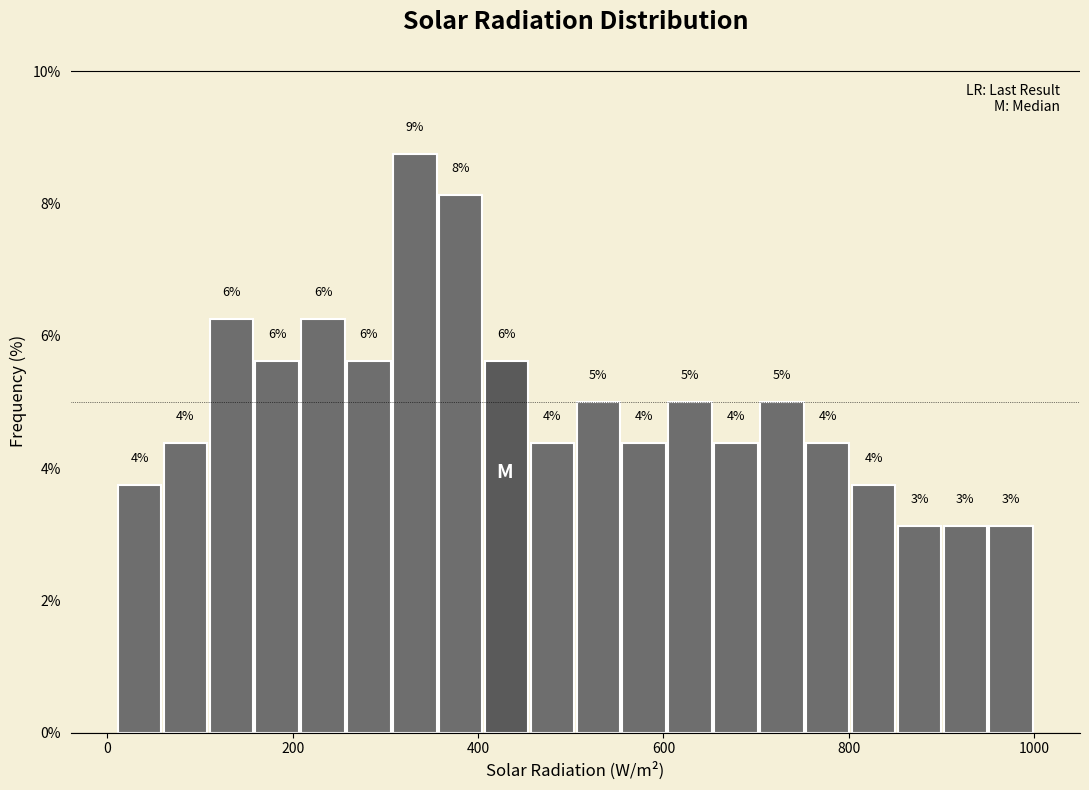

Read against the x-axis, roughly where is the centre of the tallest bar?

340